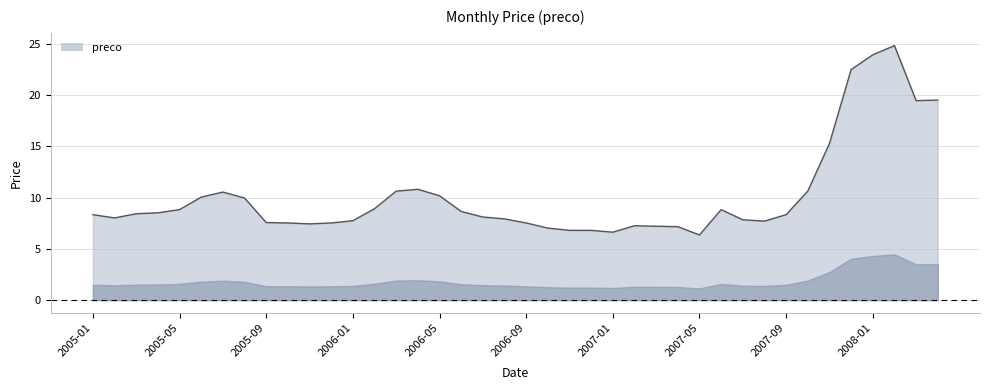

What is the maximum value shown in the chart?

24.8